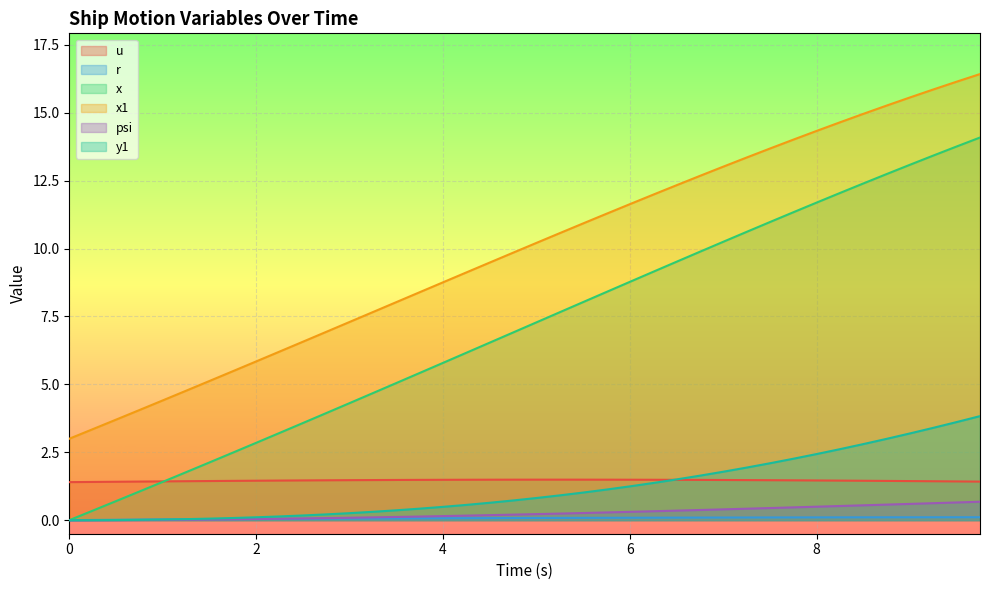

Reading right to left, what are all the values shown in this chart?

u: 9.75=1.4	9.5=1.4	9.25=1.4	9.0=1.4	8.75=1.4	8.5=1.5	8.25=1.5	8.0=1.5	7.75=1.5	7.5=1.5	7.25=1.5	7.0=1.5	6.75=1.5	6.5=1.5	6.25=1.5	6.0=1.5	5.75=1.5	5.5=1.5	5.25=1.5	5.0=1.5	4.75=1.5	4.5=1.5	4.25=1.5	4.0=1.5	3.75=1.5	3.5=1.5	3.25=1.5	3.0=1.5	2.75=1.5	2.5=1.5	2.25=1.5	2.0=1.5	1.75=1.4	1.5=1.4	1.25=1.4	1.0=1.4	0.75=1.4	0.5=1.4	0.25=1.4	0.0=1.4
r: 9.75=0.1	9.5=0.1	9.25=0.1	9.0=0.1	8.75=0.1	8.5=0.1	8.25=0.1	8.0=0.1	7.75=0.1	7.5=0.1	7.25=0.1	7.0=0.1	6.75=0.1	6.5=0.1	6.25=0.1	6.0=0.1	5.75=0.1	5.5=0.1	5.25=0.1	5.0=0.1	4.75=0.1	4.5=0.1	4.25=0.1	4.0=0.1	3.75=0.1	3.5=0.1	3.25=0.1	3.0=0.1	2.75=0.1	2.5=0.0	2.25=0.0	2.0=0.0	1.75=0.0	1.5=0.0	1.25=0.0	1.0=0.0	0.75=0.0	0.5=0.0	0.25=0.0	0.0=0.0
x: 9.75=14.1	9.5=13.8	9.25=13.4	9.0=13.1	8.75=12.7	8.5=12.4	8.25=12.0	8.0=11.7	7.75=11.3	7.5=11.0	7.25=10.6	7.0=10.2	6.75=9.9	6.5=9.5	6.25=9.1	6.0=8.8	5.75=8.4	5.5=8.0	5.25=7.7	5.0=7.3	4.75=6.9	4.5=6.5	4.25=6.2	4.0=5.8	3.75=5.4	3.5=5.0	3.25=4.7	3.0=4.3	2.75=3.9	2.5=3.6	2.25=3.2	2.0=2.8	1.75=2.5	1.5=2.1	1.25=1.8	1.0=1.4	0.75=1.1	0.5=0.7	0.25=0.3	0.0=0.0
x1: 9.75=16.4	9.5=16.1	9.25=15.9	9.0=15.6	8.75=15.3	8.5=15.0	8.25=14.6	8.0=14.3	7.75=14.0	7.5=13.7	7.25=13.4	7.0=13.0	6.75=12.7	6.5=12.3	6.25=12.0	6.0=11.6	5.75=11.3	5.5=10.9	5.25=10.6	5.0=10.2	4.75=9.8	4.5=9.5	4.25=9.1	4.0=8.8	3.75=8.4	3.5=8.0	3.25=7.7	3.0=7.3	2.75=6.9	2.5=6.6	2.25=6.2	2.0=5.8	1.75=5.5	1.5=5.1	1.25=4.8	1.0=4.4	0.75=4.1	0.5=3.7	0.25=3.4	0.0=3.0
psi: 9.75=0.7	9.5=0.7	9.25=0.6	9.0=0.6	8.75=0.6	8.5=0.5	8.25=0.5	8.0=0.5	7.75=0.5	7.5=0.4	7.25=0.4	7.0=0.4	6.75=0.4	6.5=0.4	6.25=0.3	6.0=0.3	5.75=0.3	5.5=0.3	5.25=0.2	5.0=0.2	4.75=0.2	4.5=0.2	4.25=0.2	4.0=0.1	3.75=0.1	3.5=0.1	3.25=0.1	3.0=0.1	2.75=0.1	2.5=0.1	2.25=0.1	2.0=0.0	1.75=0.0	1.5=0.0	1.25=0.0	1.0=0.0	0.75=0.0	0.5=0.0	0.25=0.0	0.0=0.0
y1: 9.75=3.8	9.5=3.6	9.25=3.4	9.0=3.2	8.75=3.0	8.5=2.8	8.25=2.6	8.0=2.4	7.75=2.3	7.5=2.1	7.25=1.9	7.0=1.8	6.75=1.6	6.5=1.5	6.25=1.4	6.0=1.2	5.75=1.1	5.5=1.0	5.25=0.9	5.0=0.8	4.75=0.7	4.5=0.6	4.25=0.6	4.0=0.5	3.75=0.4	3.5=0.4	3.25=0.3	3.0=0.3	2.75=0.2	2.5=0.2	2.25=0.1	2.0=0.1	1.75=0.1	1.5=0.1	1.25=0.0	1.0=0.0	0.75=0.0	0.5=0.0	0.25=0.0	0.0=0.0